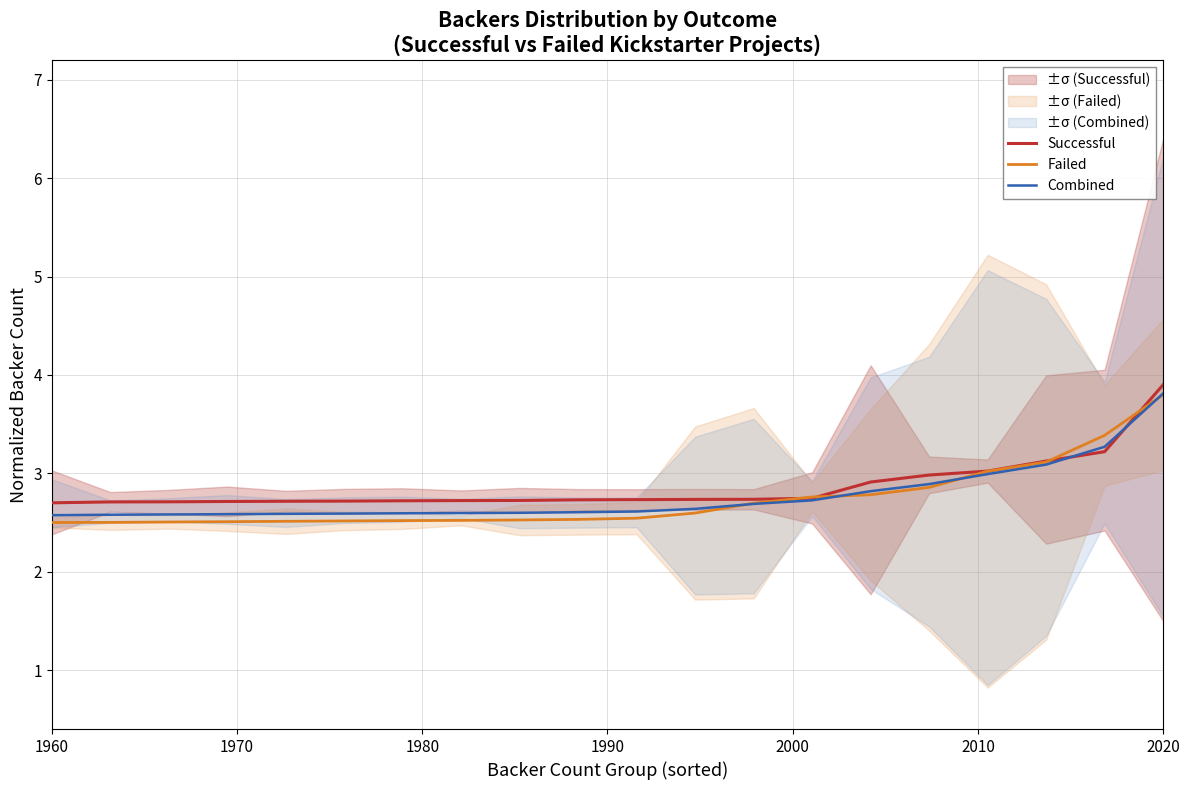

What is the lowest value of the Failed series?

2.5